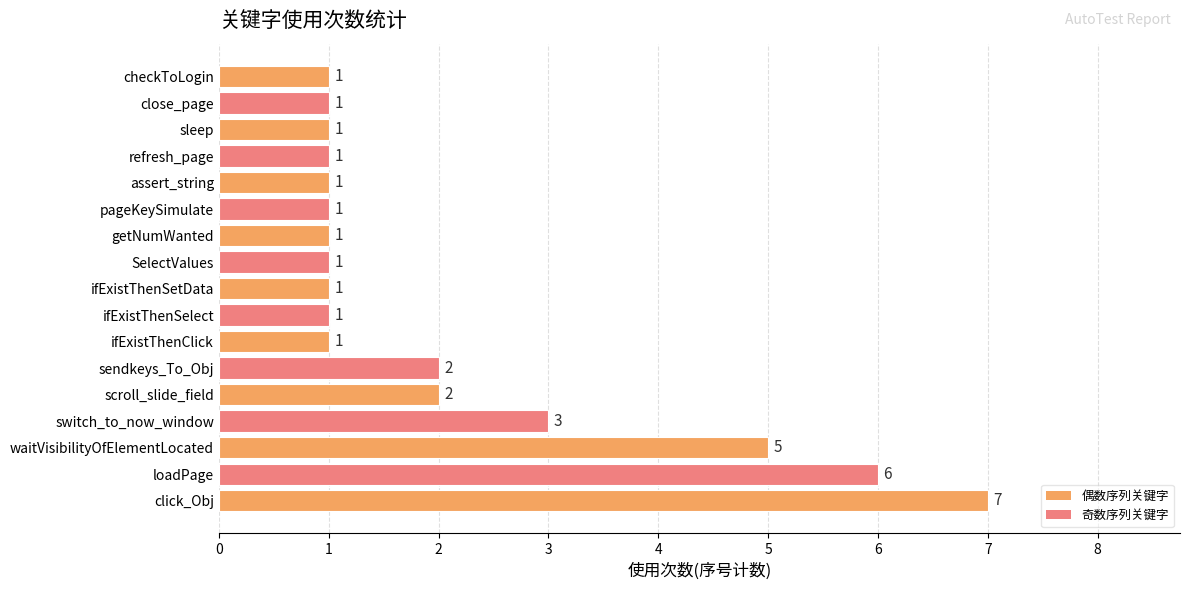

Count the number of categories in the chart.

17